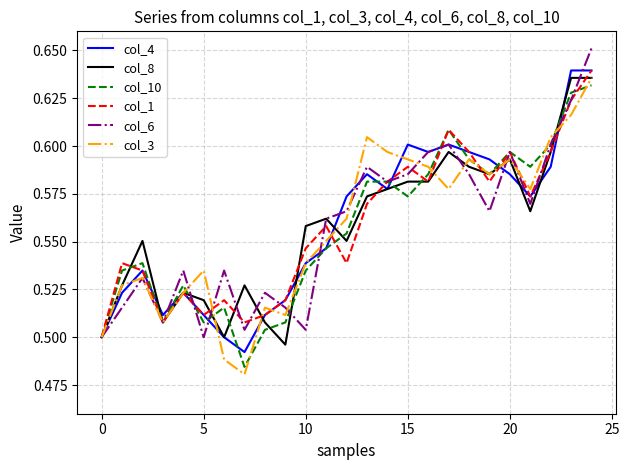

How many lines are shown in the chart?

6